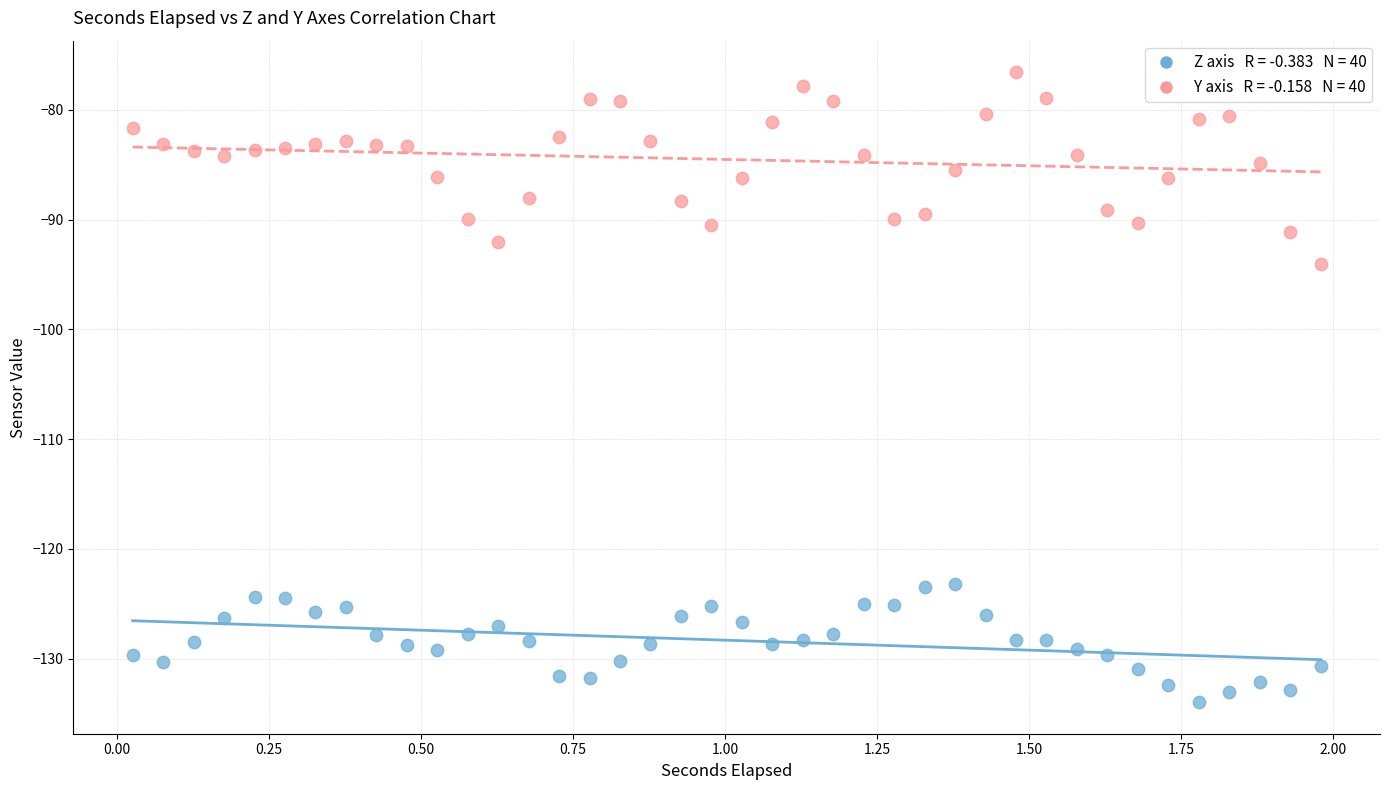

Across all series, what Y value is closest to -105?

-94.0